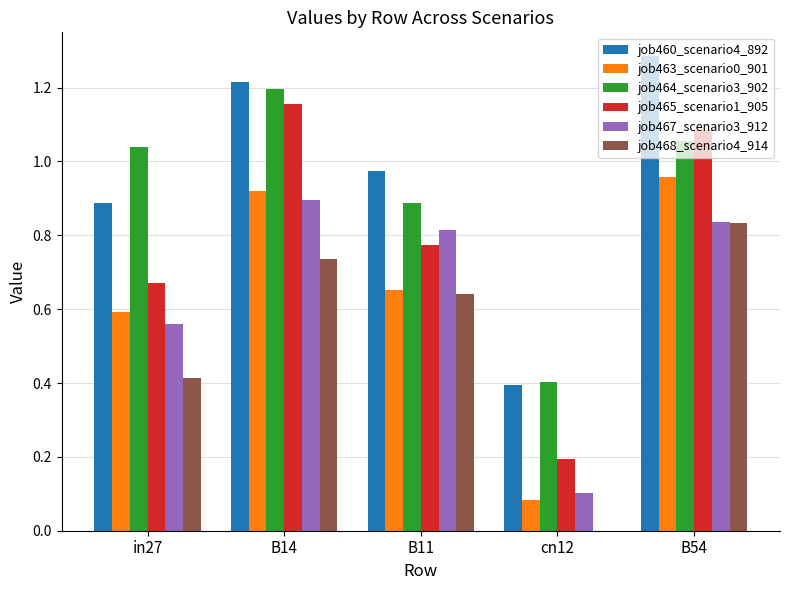

Between B14 and cn12, which series saw the biggest shift?

job465_scenario1_905